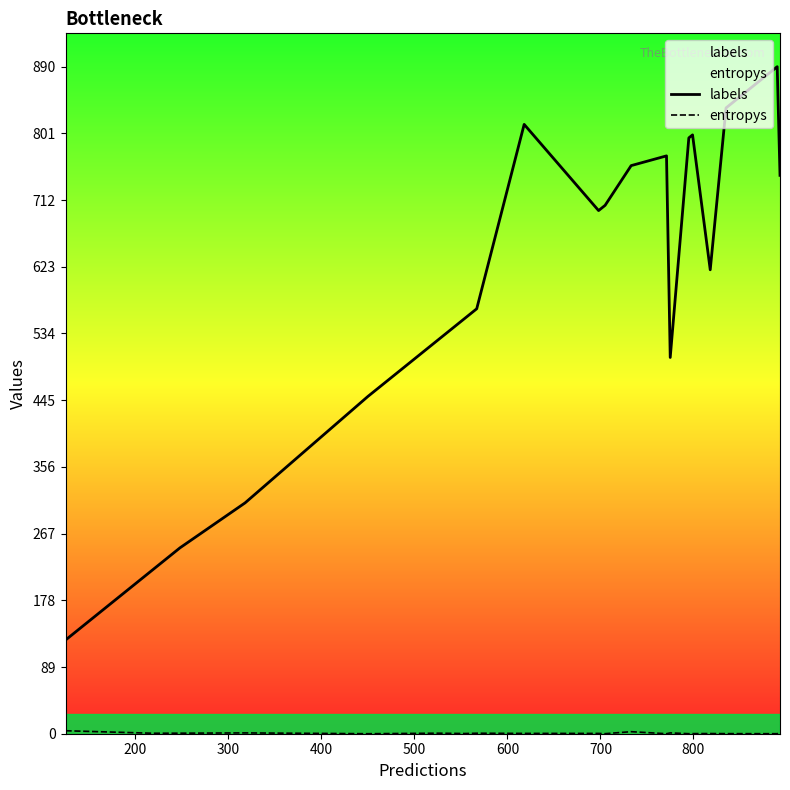

True or false: labels has more than 1 points higher than both neighbors.

True